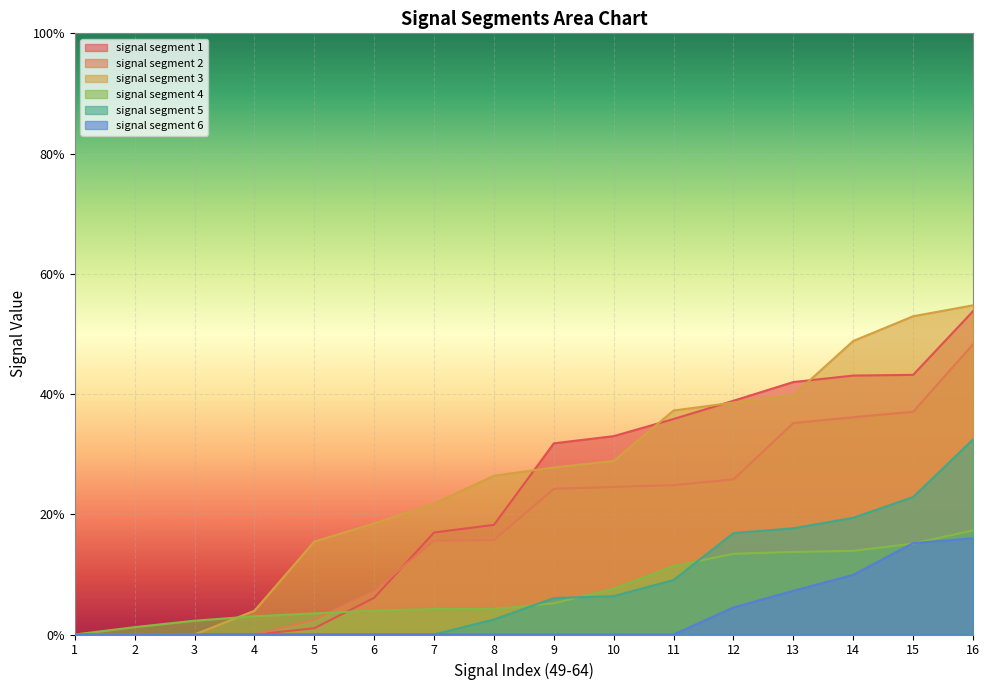

Does the chart display data point markers on the line(s)?

No